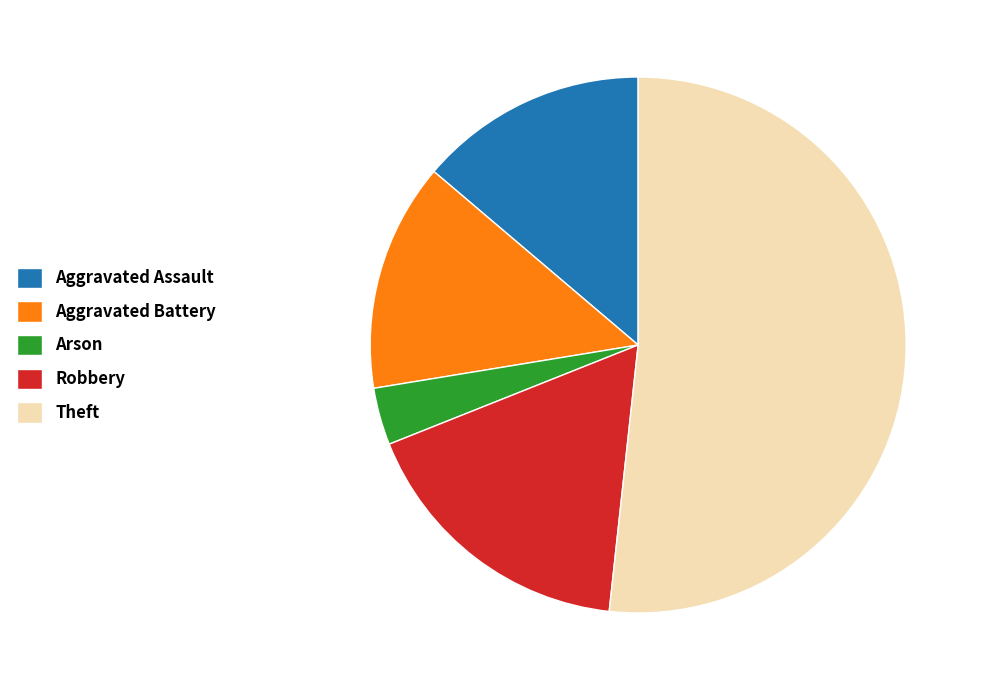

Which slice is the smallest?

Arson